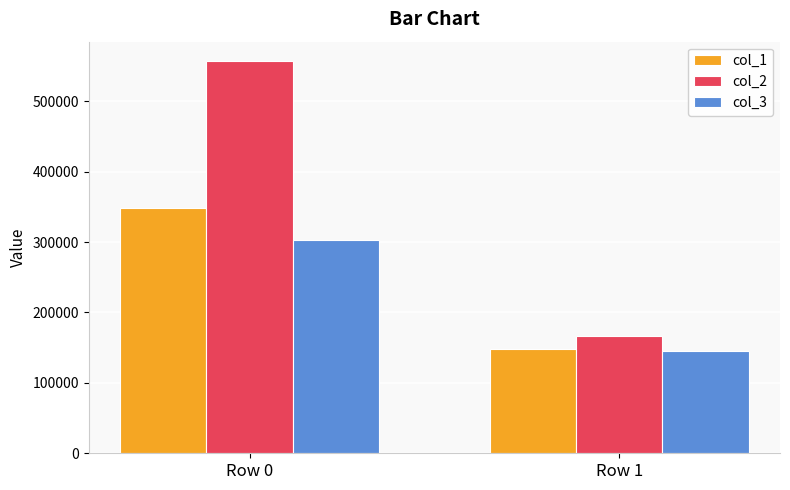

Reading left to right, extract all data points from this chart.

col_1: Row 0=348224	Row 1=148004
col_2: Row 0=556882	Row 1=166928
col_3: Row 0=303485	Row 1=145185